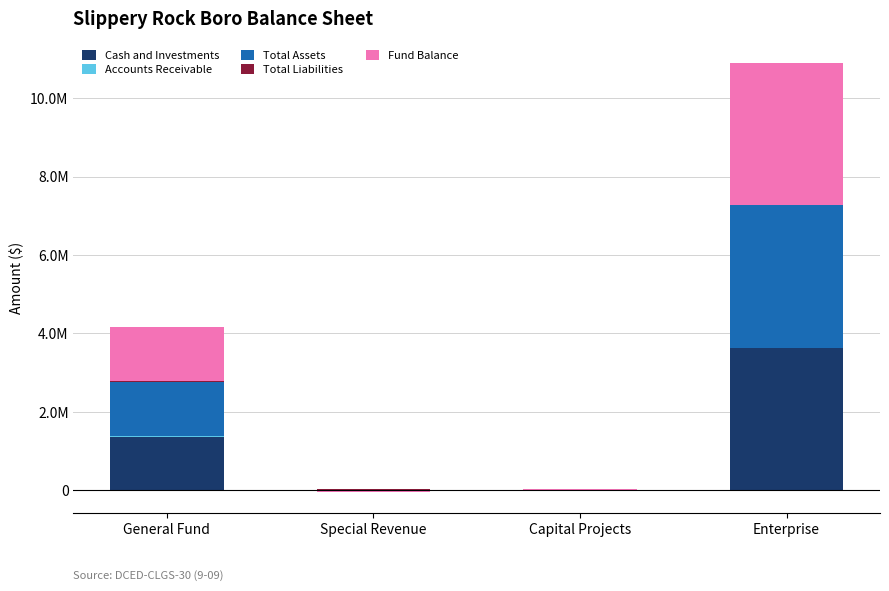

Which has a higher value, Special Revenue or Enterprise?

Enterprise